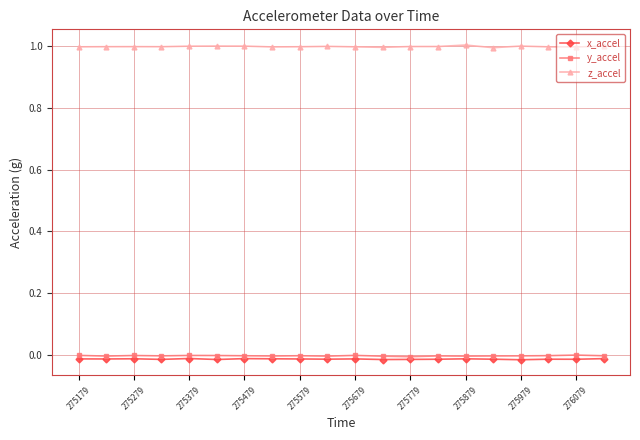

What is the greatest value displayed?

1.0